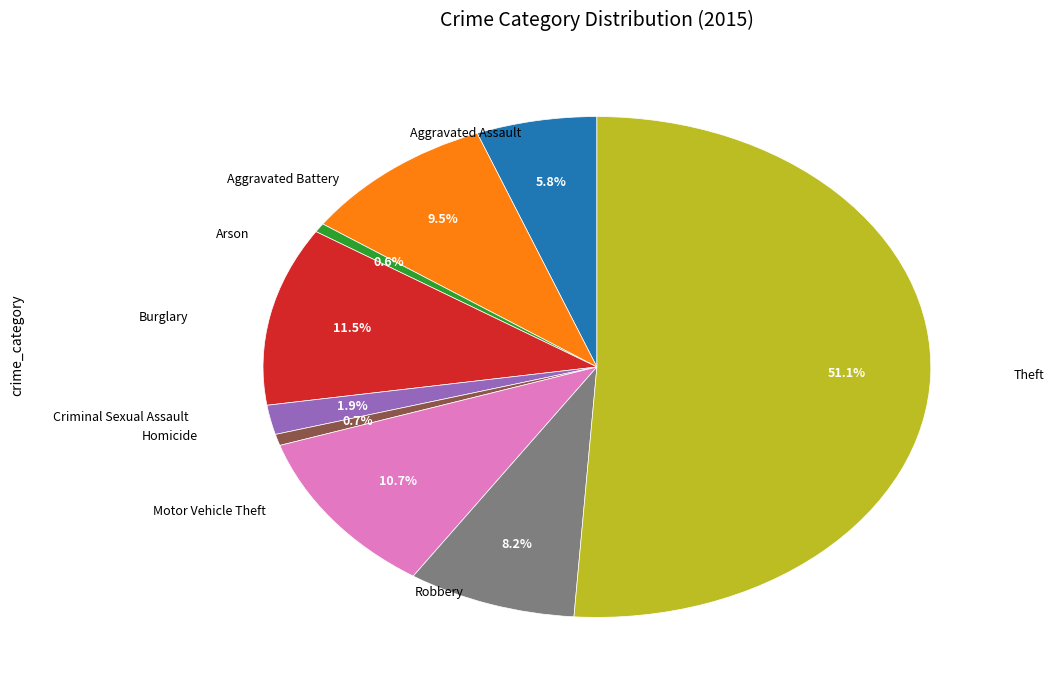

How many segments does this pie chart have?

9